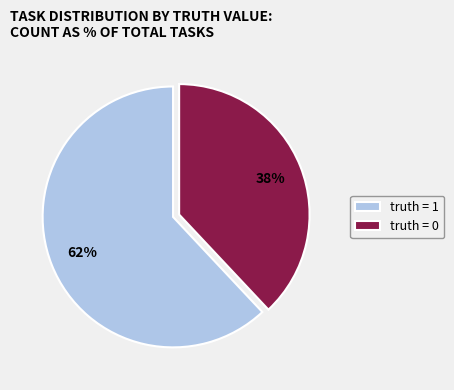

To the nearest percent, what is the difference between the largest and smallest slice percentages?

24%